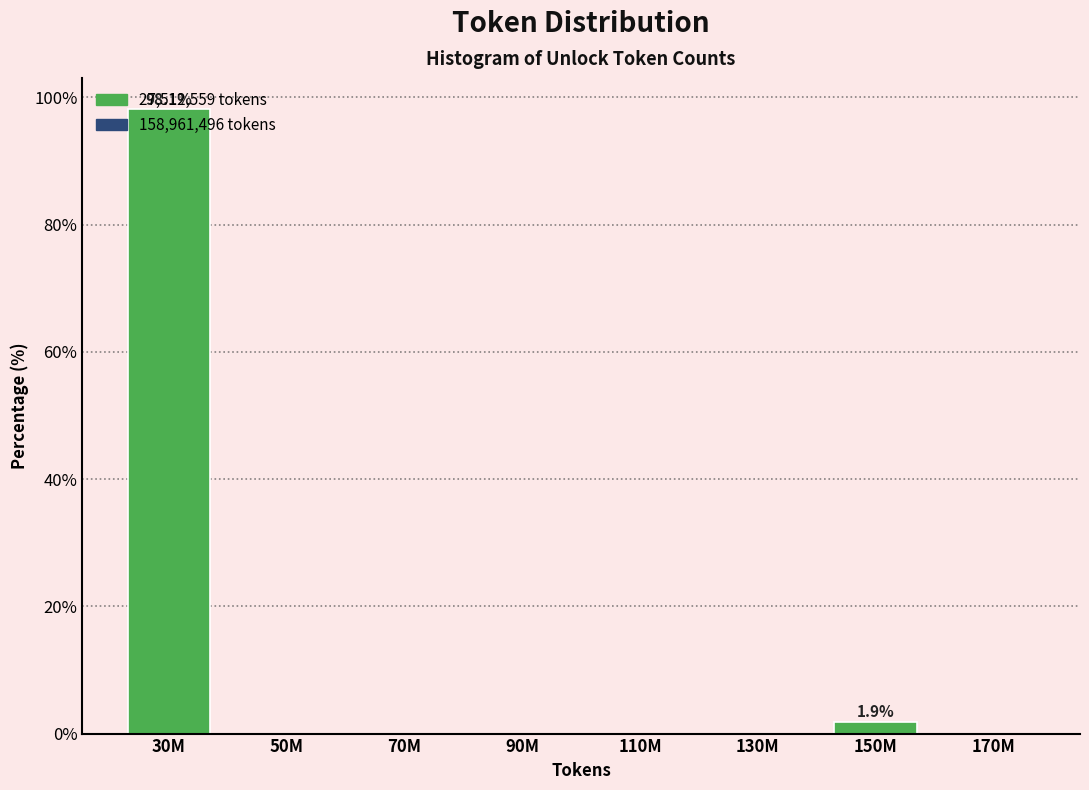

Which label corresponds to the largest value in the chart?

30M